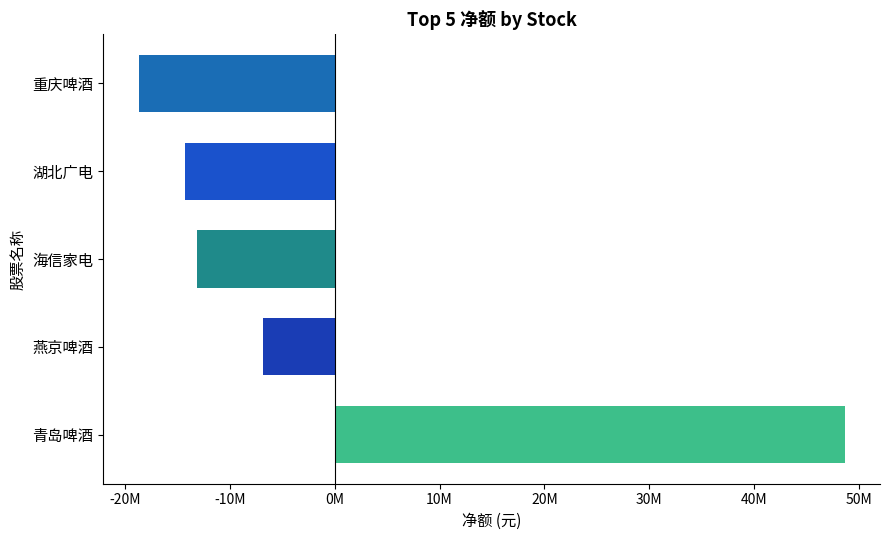

How many data points are less than -13159117?

2